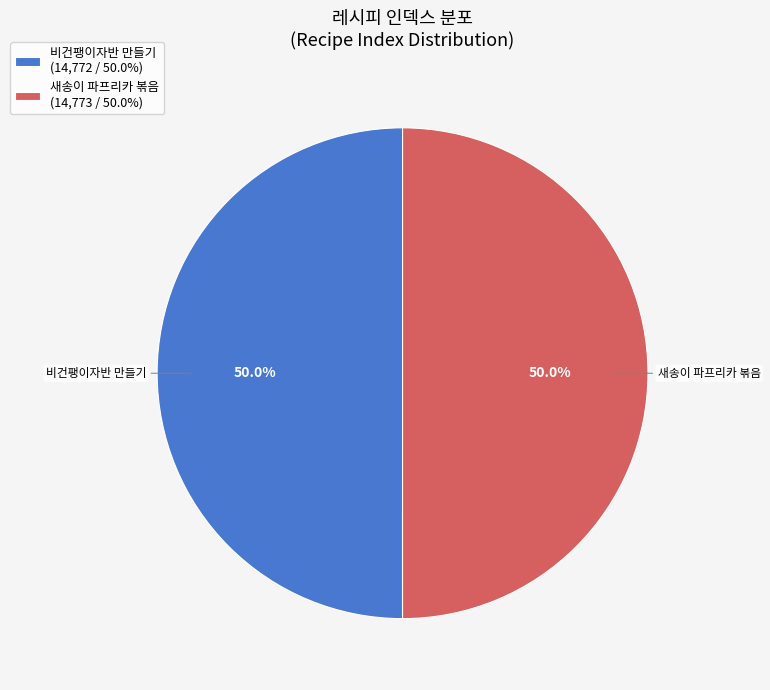

Approximately how many times larger is the value at 새송이 파프리카 볶음 (14,773 / 50.0%) compared to 비건팽이자반 만들기 (14,772 / 50.0%)?

1.0